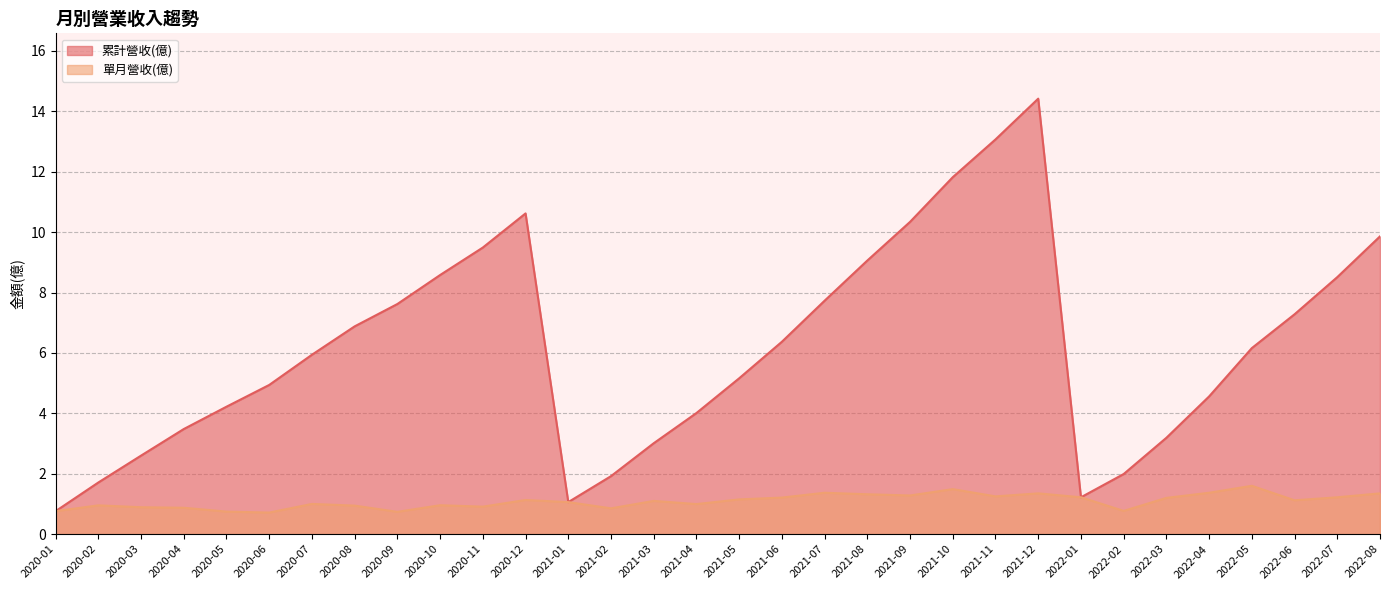

At how many categories does at least one series exceed 9?

8